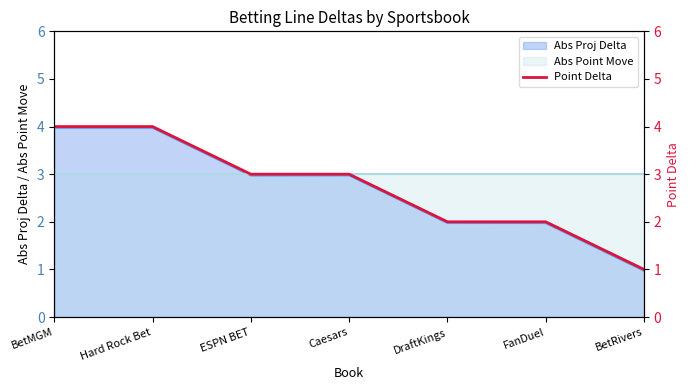

What is the change in value from ESPN BET to DraftKings?

-1